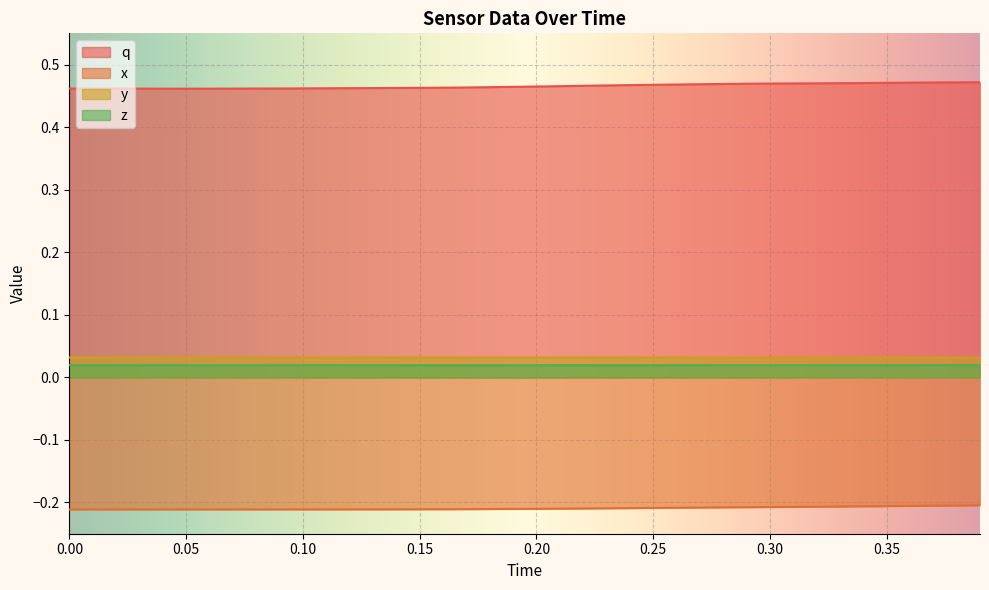

Is it true that q equals 0.2 at 0.35?

False